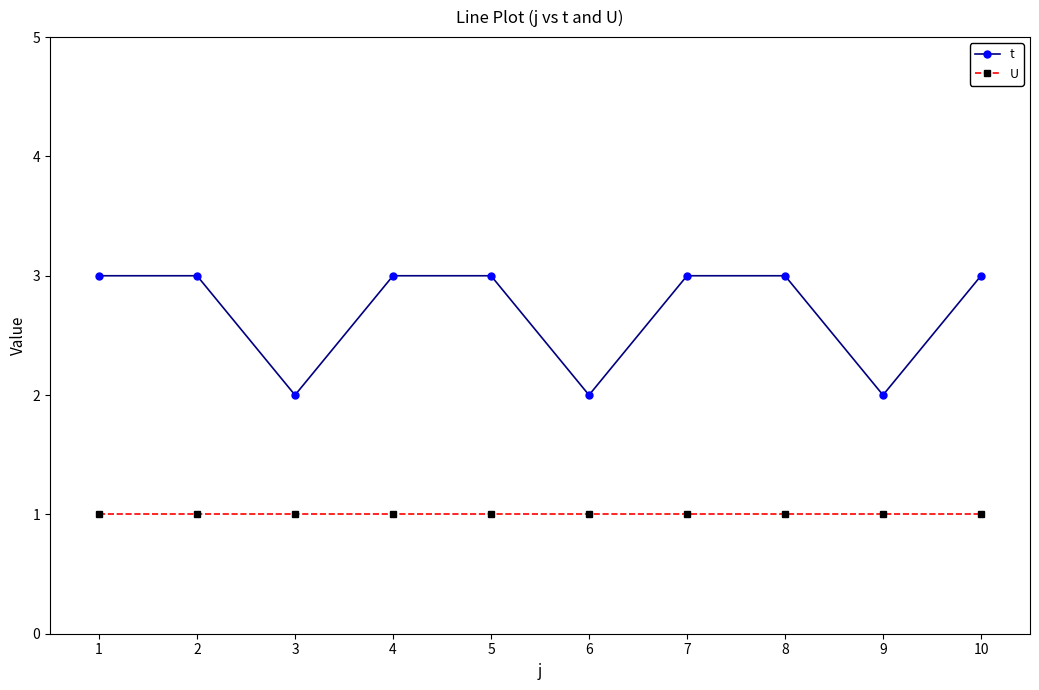

True or false: t and U cross at least once.

False